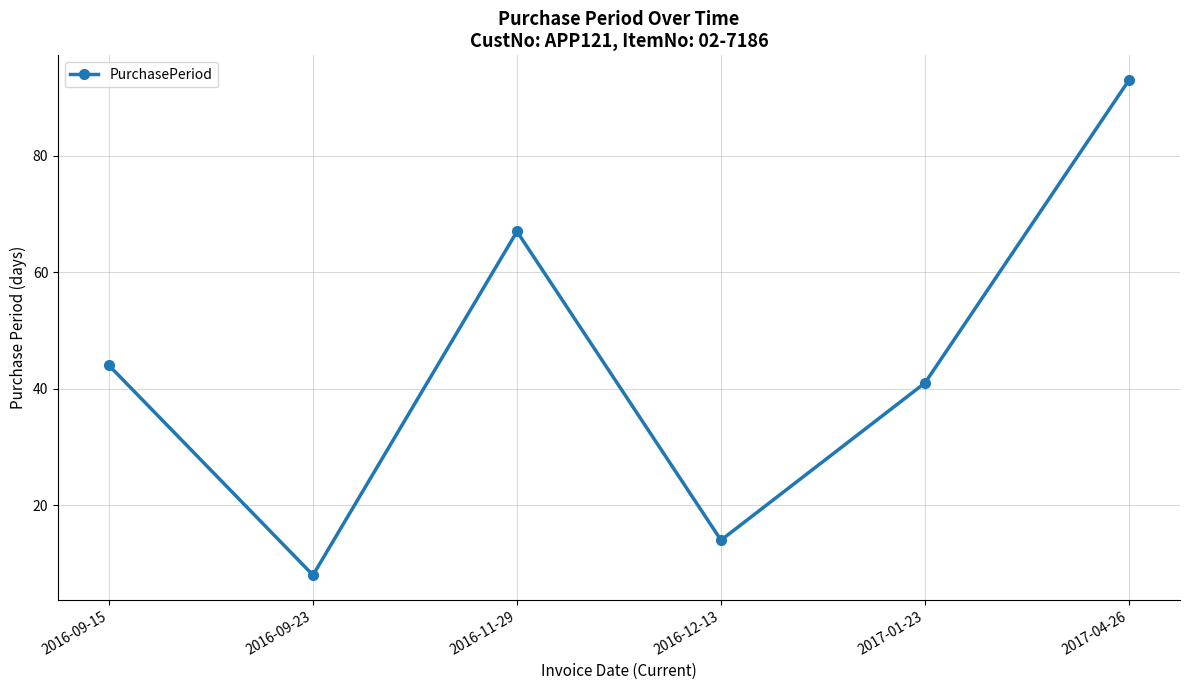

What is the value of the 2nd point from the left?

8